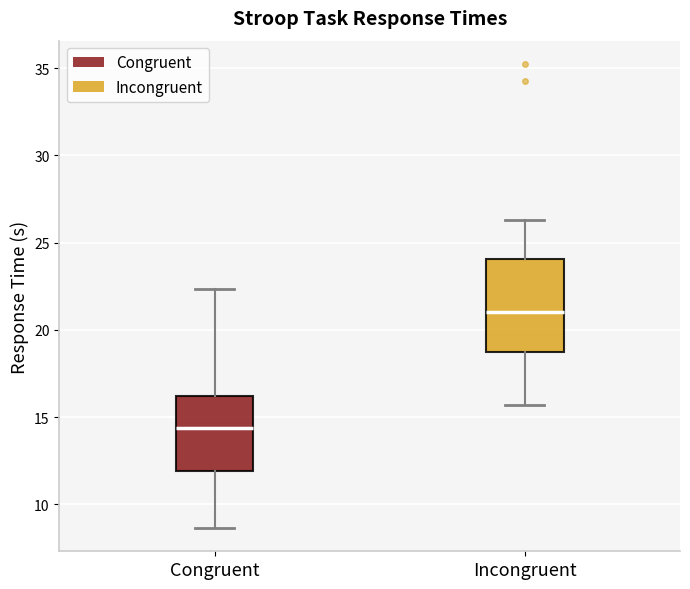

Reading left to right, transcribe this box plot: for each box, give where its median line is, the range the box spans, and where its two whiskers end, as read against the y-axis. The values are not printed on the chart, so give them approximately, as read against the axis.

Congruent: median 14.5, box 12.0 to 16.0, whiskers 8.5 to 22.5
Incongruent: median 21.0, box 18.5 to 24.0, whiskers 15.5 to 26.5